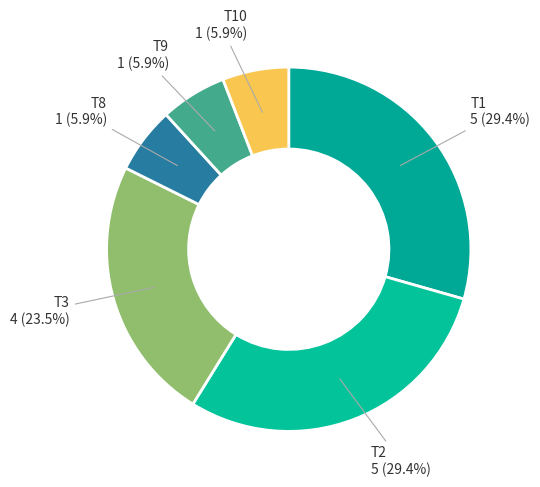

How many segments does this pie chart have?

6